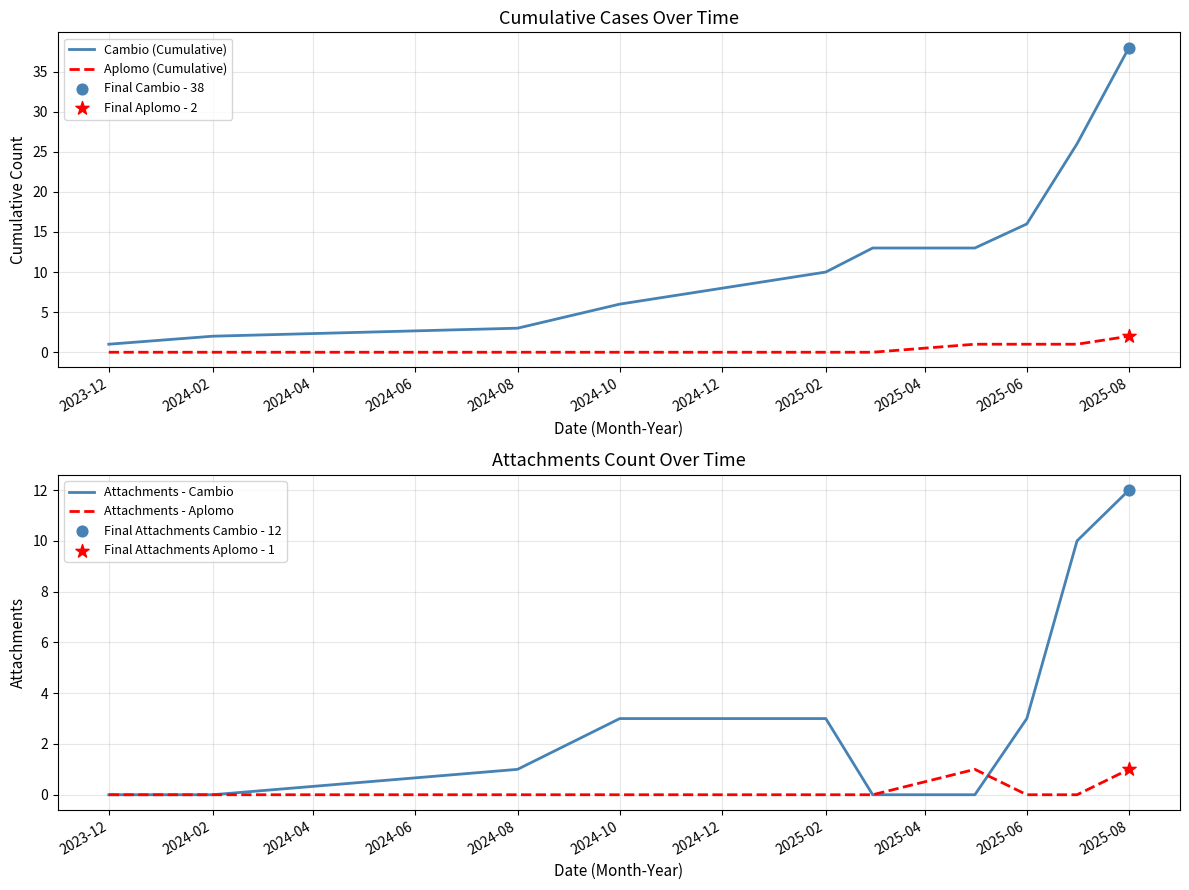

True or false: Aplomo (Cumulative) and Cambio (Cumulative) cross at least once.

False